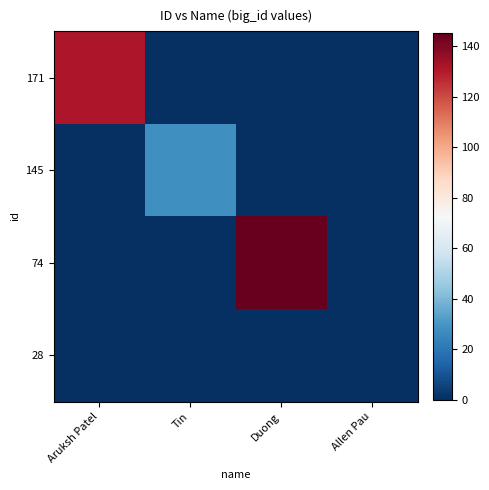

Reading left to right, extract all data points from this chart.

171: Aruksh Patel=131	Tin=0	Duong=0	Allen Pau=0
145: Aruksh Patel=0	Tin=28	Duong=0	Allen Pau=0
74: Aruksh Patel=0	Tin=0	Duong=145	Allen Pau=0
28: Aruksh Patel=0	Tin=0	Duong=0	Allen Pau=0